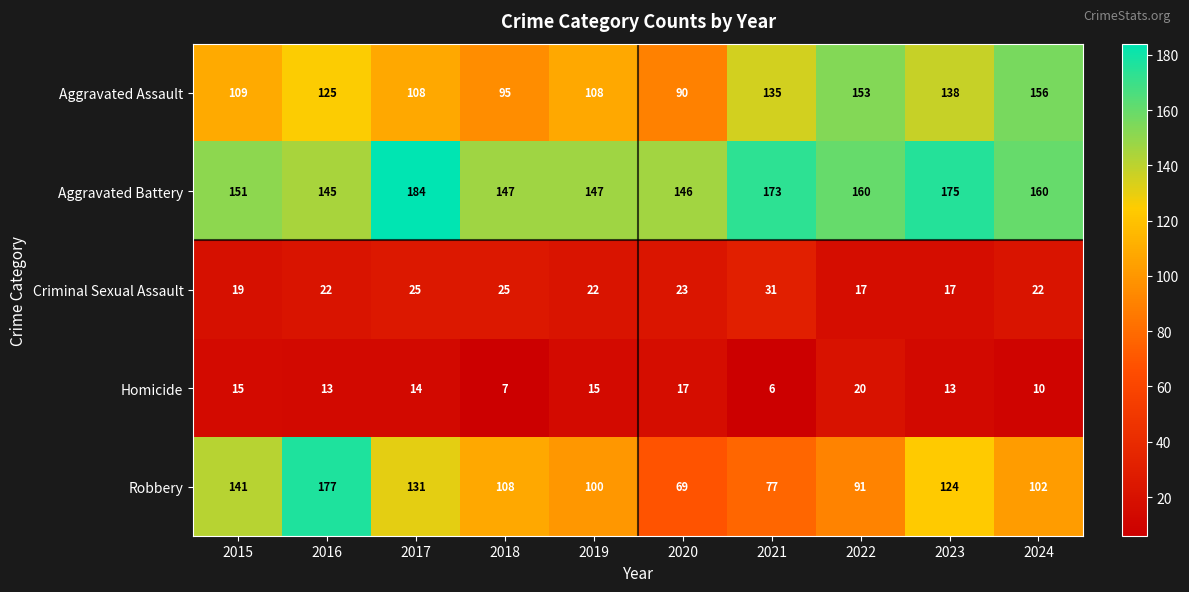

How many categories are shown in the chart?

10